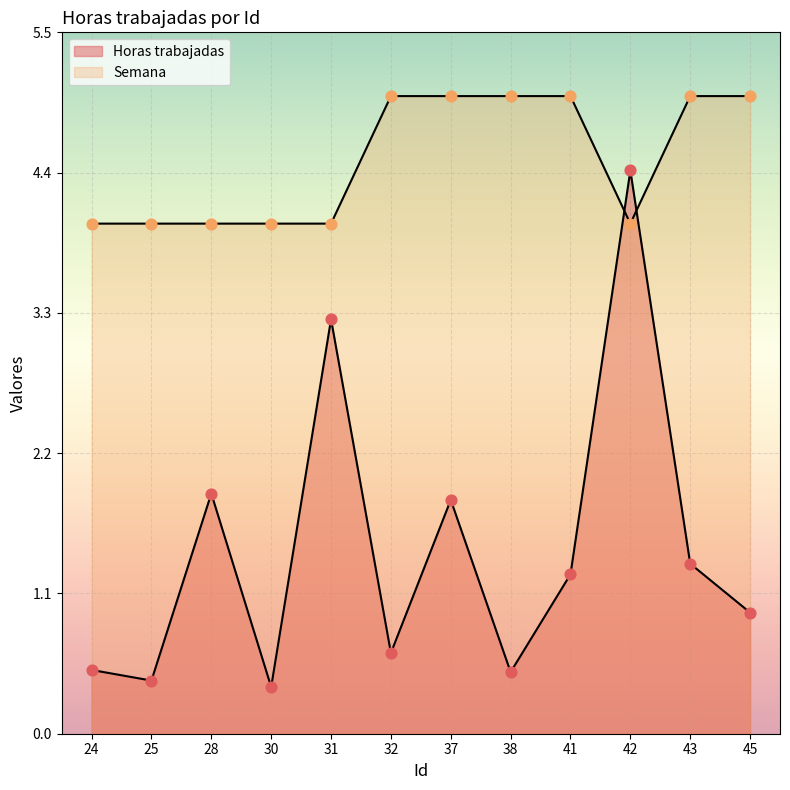

What are all the series names shown in the legend?

Horas trabajadas, Semana